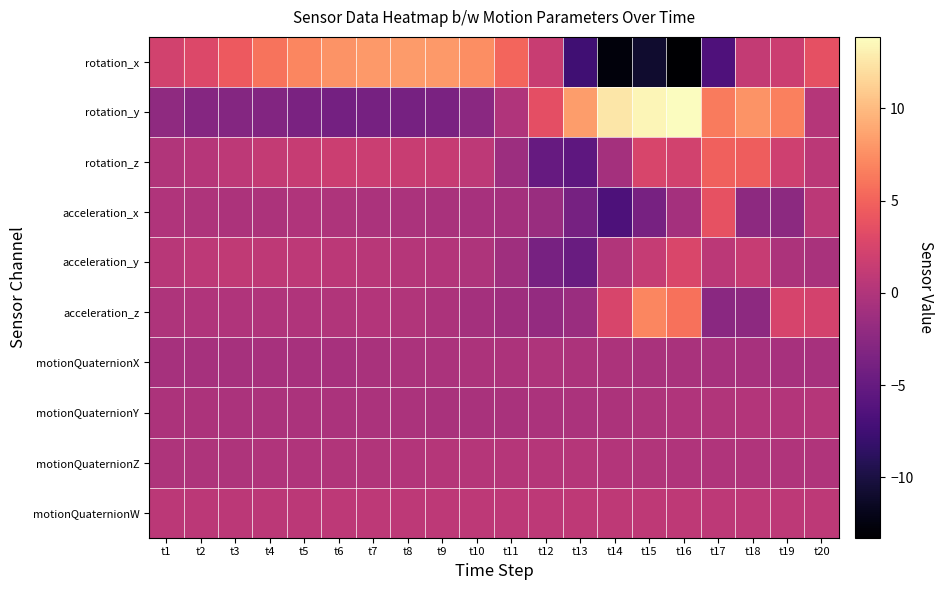

Reading left to right, list all the values displayed in this chart.

rotation_x: t1=2.1	t2=2.9	t3=4.4	t4=5.9	t5=7.1	t6=7.8	t7=8.1	t8=8.2	t9=8.1	t10=7.4	t11=5.1	t12=1.5	t13=-7.5	t14=-12.7	t15=-10.9	t16=-13.3	t17=-6.5	t18=1.2	t19=1.8	t20=3.6
rotation_y: t1=-2.2	t2=-2.8	t3=-3.0	t4=-3.1	t5=-3.6	t6=-3.9	t7=-3.9	t8=-3.9	t9=-3.6	t10=-2.5	t11=-0.0	t12=3.6	t13=8.3	t14=12.5	t15=13.4	t16=13.9	t17=6.4	t18=7.8	t19=6.7	t20=0.2
rotation_z: t1=0.1	t2=0.4	t3=0.8	t4=1.2	t5=1.5	t6=1.7	t7=1.6	t8=1.5	t9=1.4	t10=0.8	t11=-1.3	t12=-5.0	t13=-5.5	t14=-0.9	t15=2.6	t16=2.1	t17=4.8	t18=4.7	t19=1.9	t20=0.7
acceleration_x: t1=-0.1	t2=-0.1	t3=-0.3	t4=-0.2	t5=-0.1	t6=-0.2	t7=-0.3	t8=-0.4	t9=-0.4	t10=-0.6	t11=-0.9	t12=-1.5	t13=-3.9	t14=-6.6	t15=-3.8	t16=-0.8	t17=3.8	t18=-2.3	t19=-2.4	t20=0.6
acceleration_y: t1=0.5	t2=0.8	t3=1.0	t4=0.9	t5=0.8	t6=0.6	t7=0.5	t8=0.2	t9=0.1	t10=-0.2	t11=-1.1	t12=-3.8	t13=-4.7	t14=0.0	t15=1.3	t16=2.7	t17=0.7	t18=1.5	t19=-0.2	t20=-0.5
acceleration_z: t1=-0.2	t2=-0.1	t3=-0.1	t4=-0.1	t5=-0.0	t6=0.0	t7=0.1	t8=0.0	t9=-0.3	t10=-0.8	t11=-1.2	t12=-1.8	t13=-1.4	t14=2.5	t15=7.1	t16=5.9	t17=-2.5	t18=-2.2	t19=2.4	t20=2.2
motionQuaternionX: t1=-0.7	t2=-0.7	t3=-0.7	t4=-0.6	t5=-0.6	t6=-0.5	t7=-0.5	t8=-0.4	t9=-0.4	t10=-0.3	t11=-0.2	t12=-0.2	t13=-0.2	t14=-0.3	t15=-0.4	t16=-0.5	t17=-0.6	t18=-0.6	t19=-0.6	t20=-0.6
motionQuaternionY: t1=-0.3	t2=-0.3	t3=-0.3	t4=-0.4	t5=-0.4	t6=-0.4	t7=-0.4	t8=-0.4	t9=-0.4	t10=-0.4	t11=-0.4	t12=-0.4	t13=-0.4	t14=-0.3	t15=-0.2	t16=-0.1	t17=0.0	t18=0.1	t19=0.2	t20=0.2
motionQuaternionZ: t1=-0.2	t2=-0.2	t3=-0.1	t4=-0.1	t5=-0.0	t6=0.0	t7=0.1	t8=0.1	t9=0.2	t10=0.3	t11=0.3	t12=0.3	t13=0.2	t14=0.1	t15=0.0	t16=-0.0	t17=-0.0	t18=-0.1	t19=-0.1	t20=-0.1
motionQuaternionW: t1=0.6	t2=0.6	t3=0.7	t4=0.7	t5=0.7	t6=0.7	t7=0.8	t8=0.8	t9=0.8	t10=0.8	t11=0.8	t12=0.8	t13=0.9	t14=0.9	t15=0.9	t16=0.8	t17=0.8	t18=0.8	t19=0.8	t20=0.8